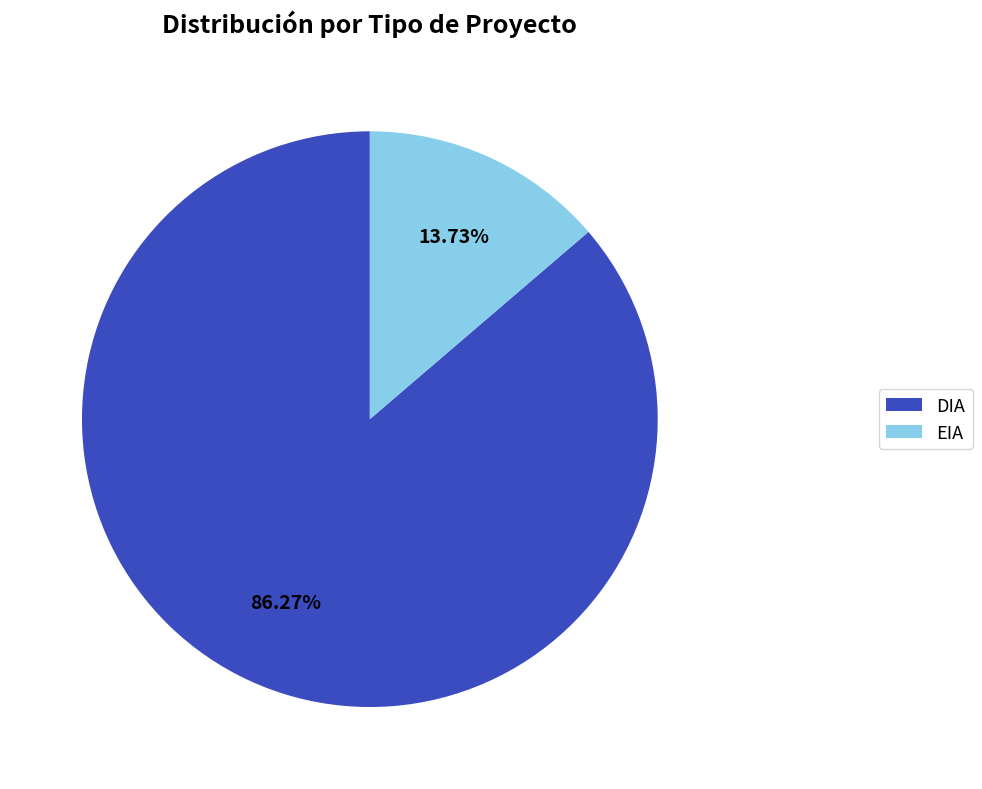

Count the number of slices in the pie.

2